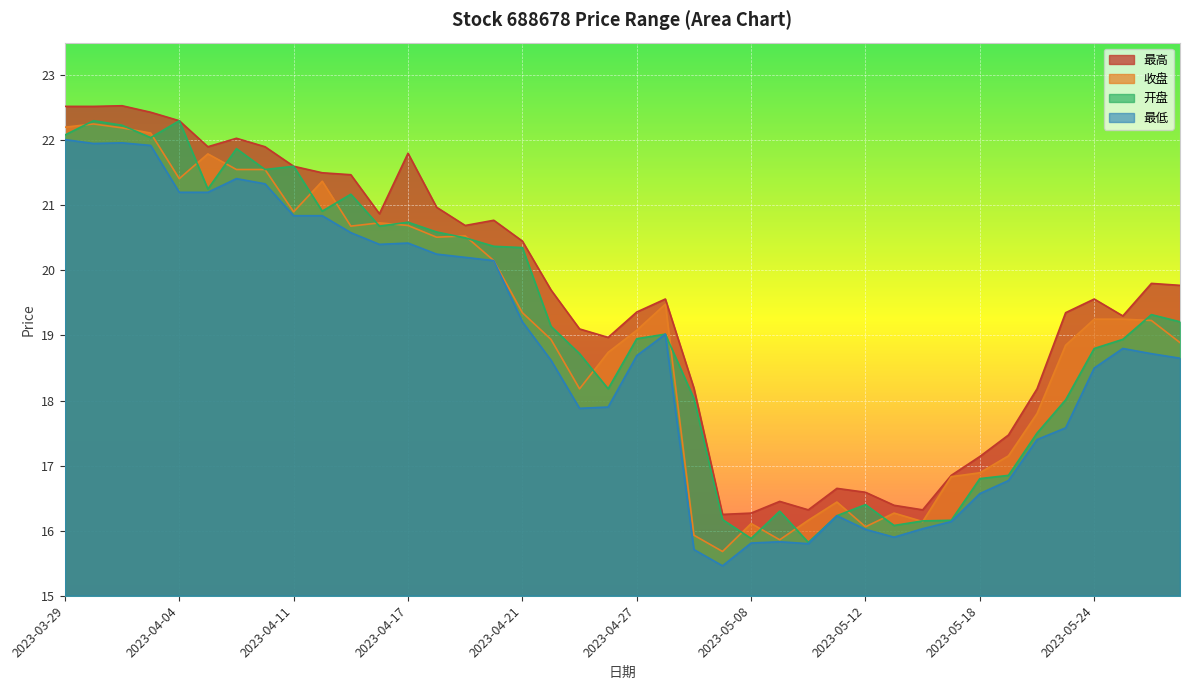

True or false: 最低 and 收盘 cross at least once.

False